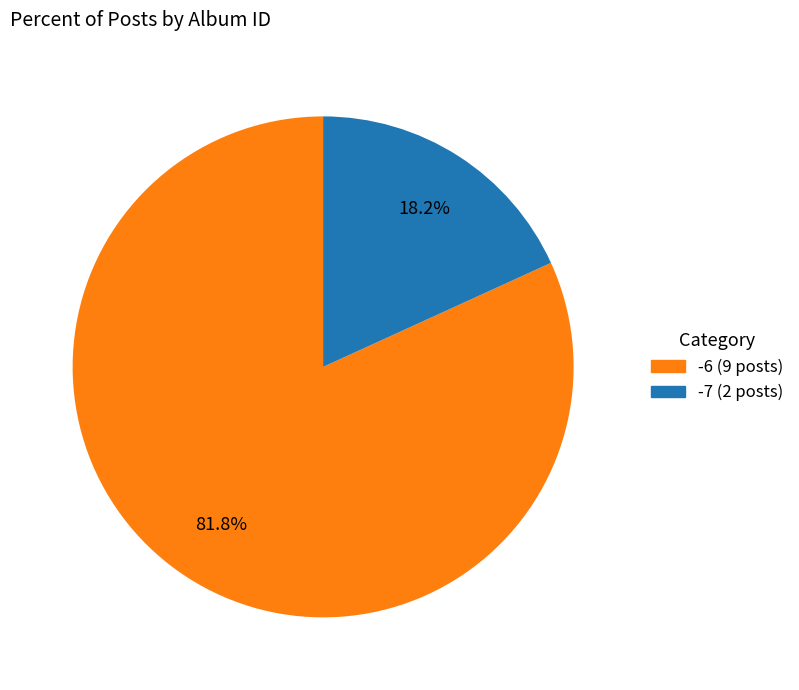

Does any single category account for the majority?

Yes